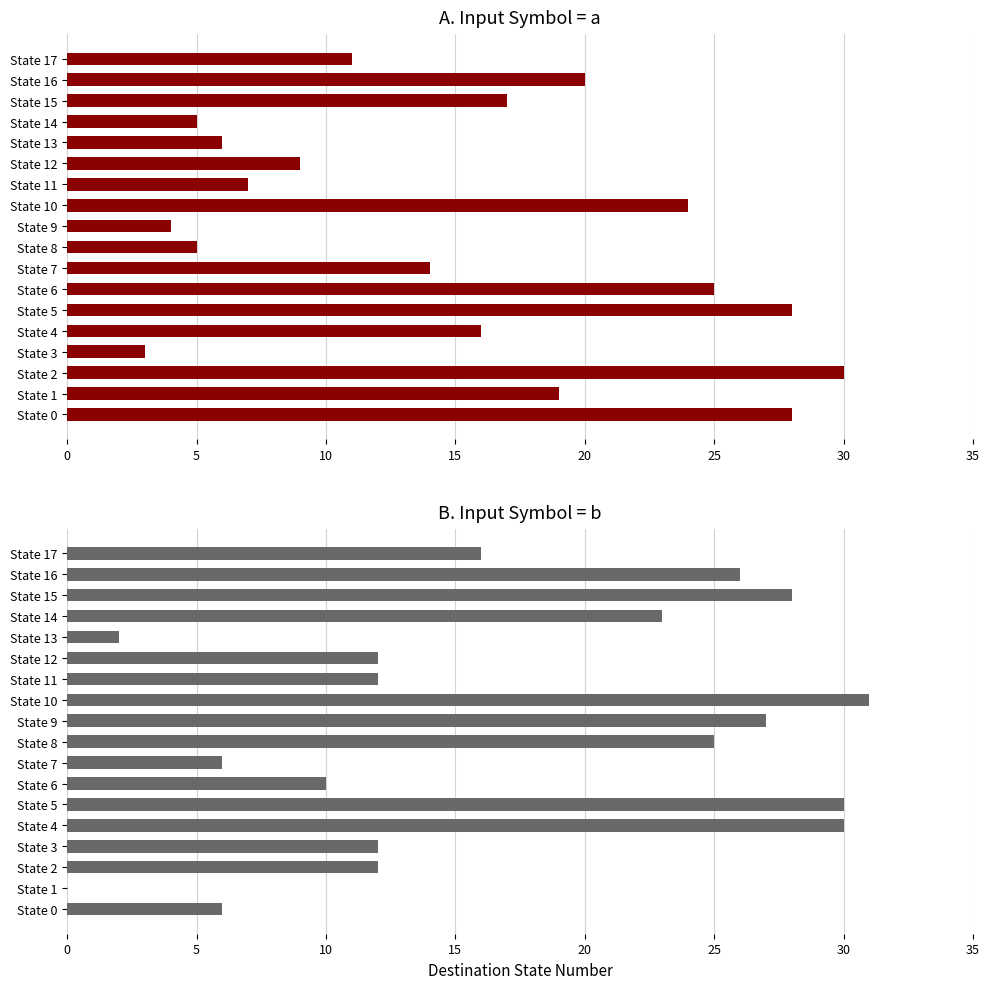

Which series has the largest range (max minus min)?

Destination (input=b)